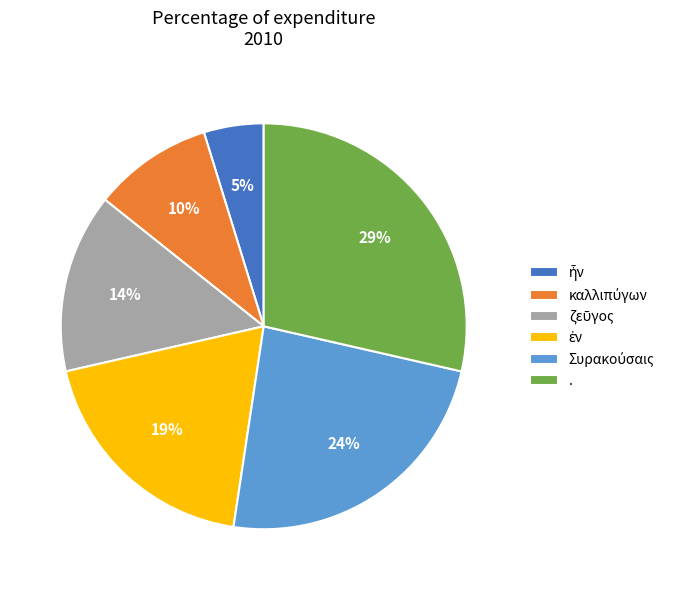

Which slice is the largest?

.